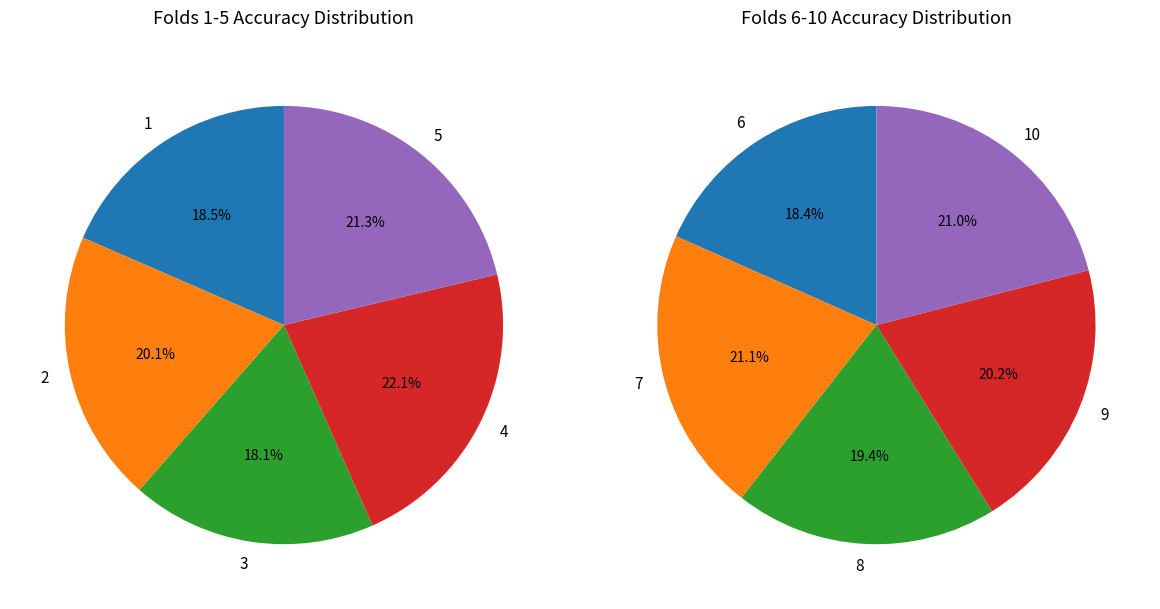

Count the number of slices in the pie.

10